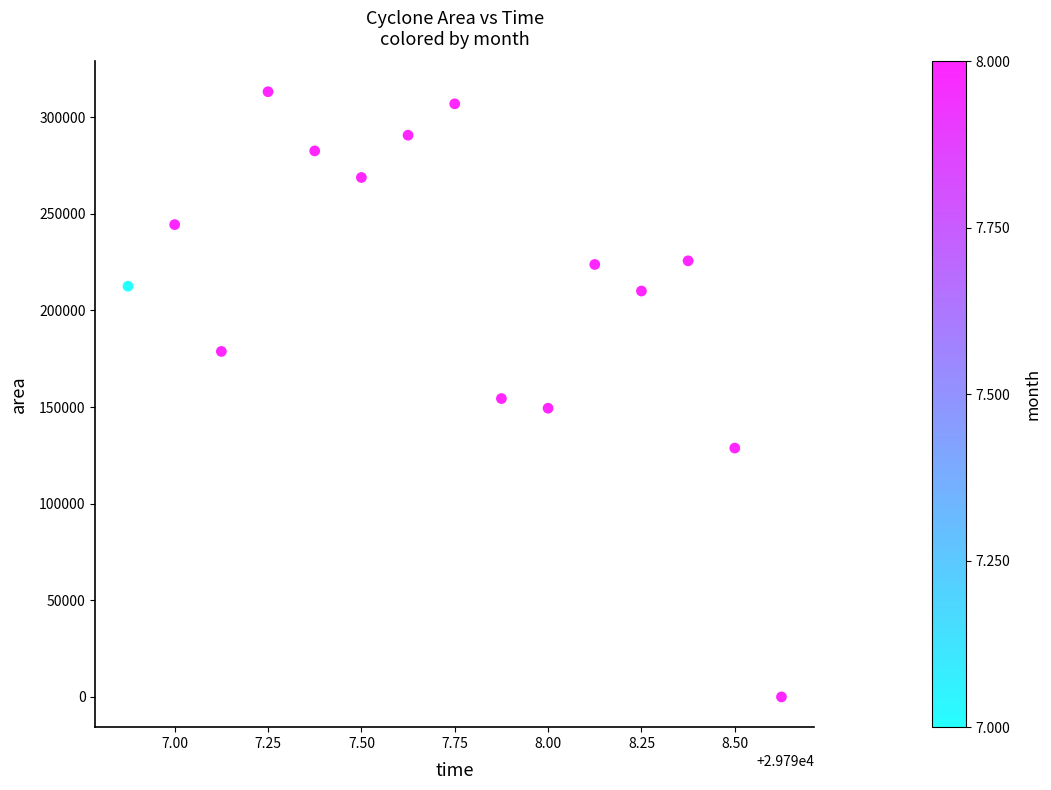

What is the range of Y values (max minus min)?

313125